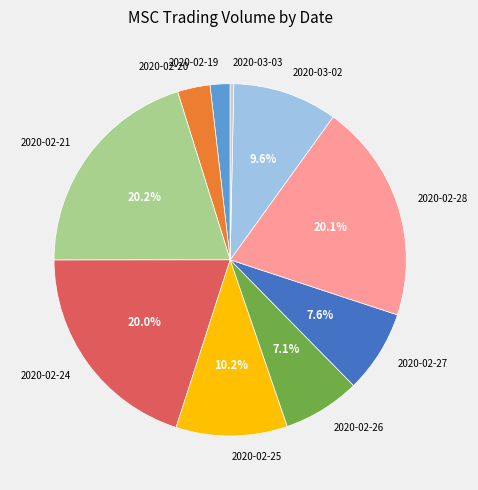

Is there any slice that represents more than half of the pie?

No